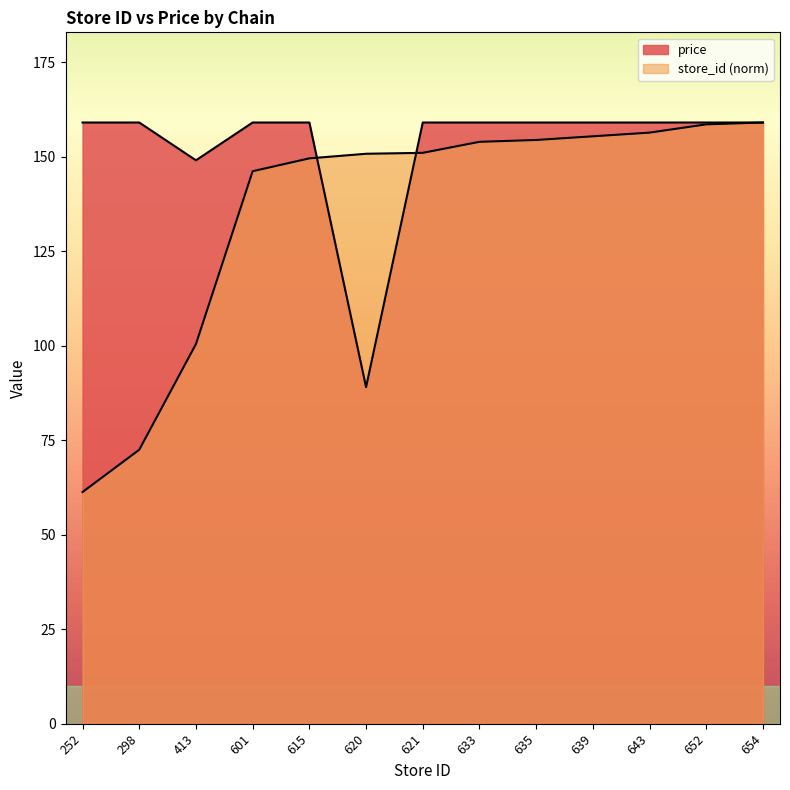

What is the maximum value shown in the chart?

159.0